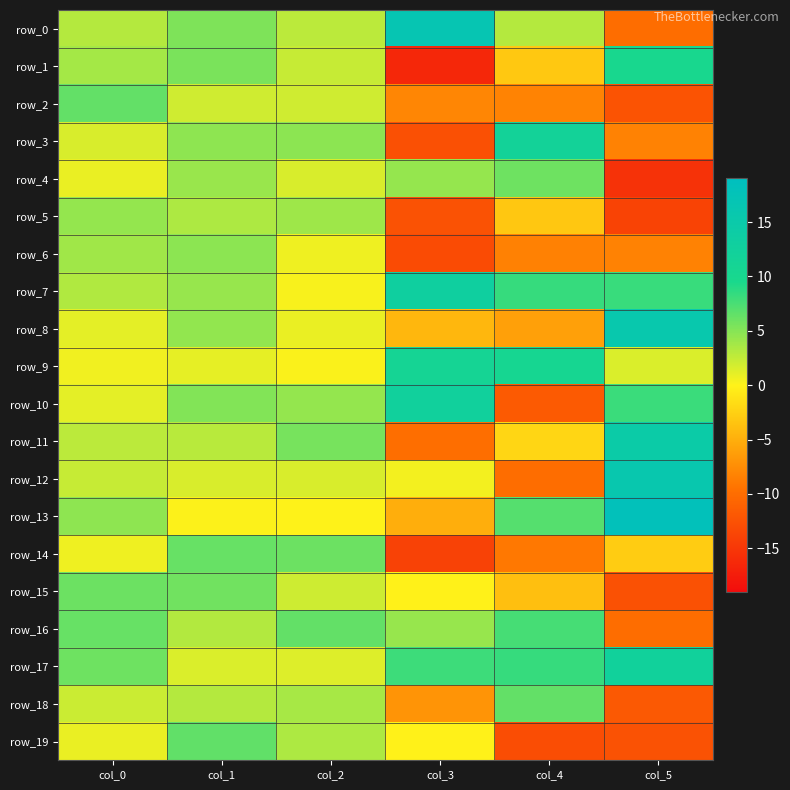

How many data points in row_11 are above 2?

4